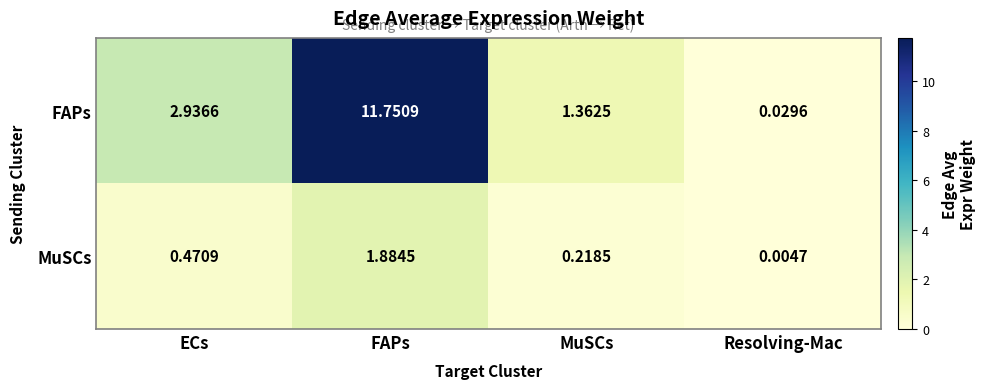

Rank the series by their average value, from lowest to highest.

MuSCs, FAPs